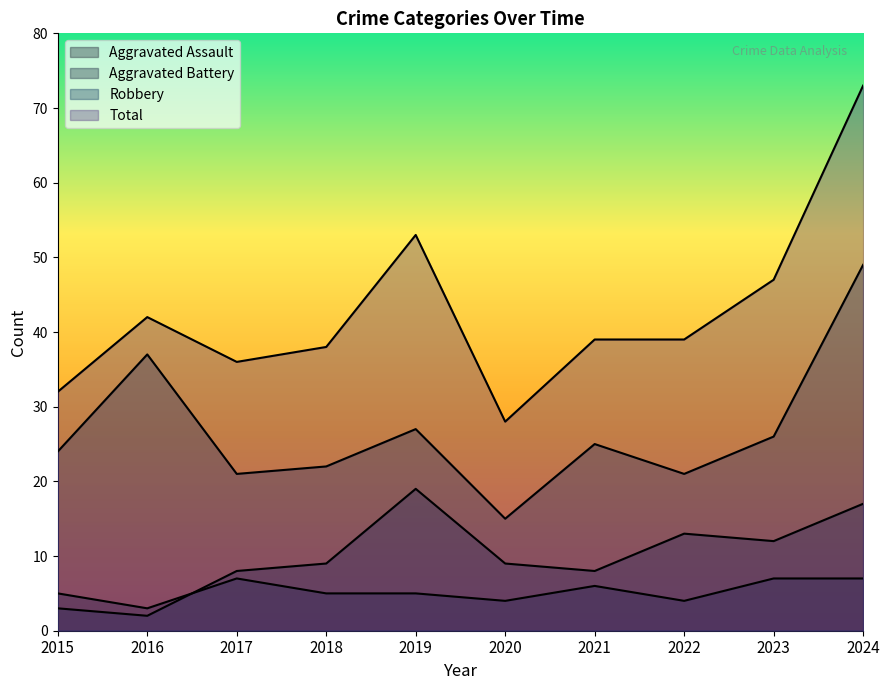

Where does the Total series first go above 39?

2016